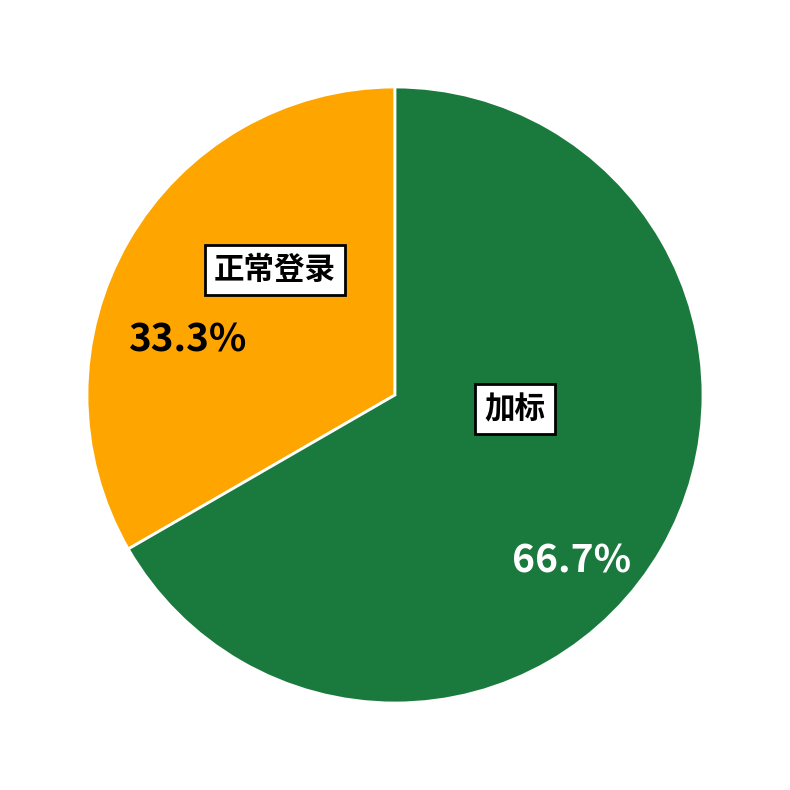

Does any single category account for the majority?

Yes